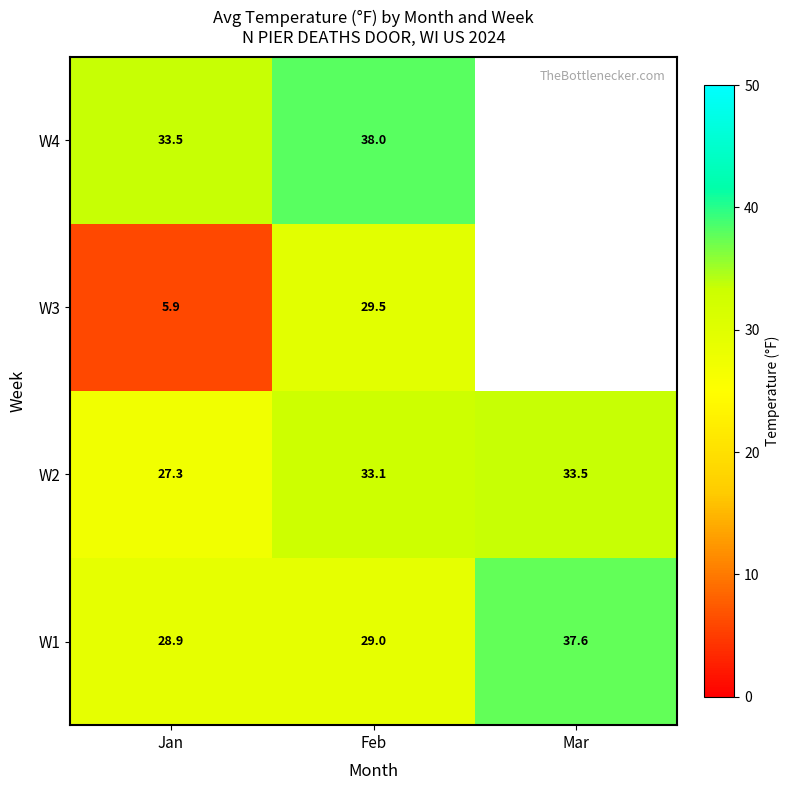

What is the difference between the highest and lowest values at Mar?

4.1